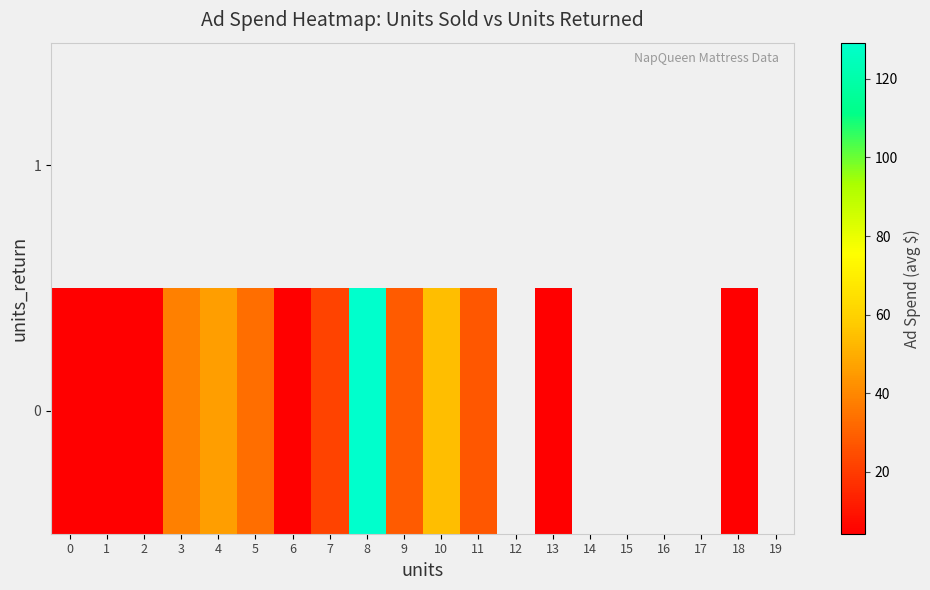

At how many categories does at least one series exceed 37?

4